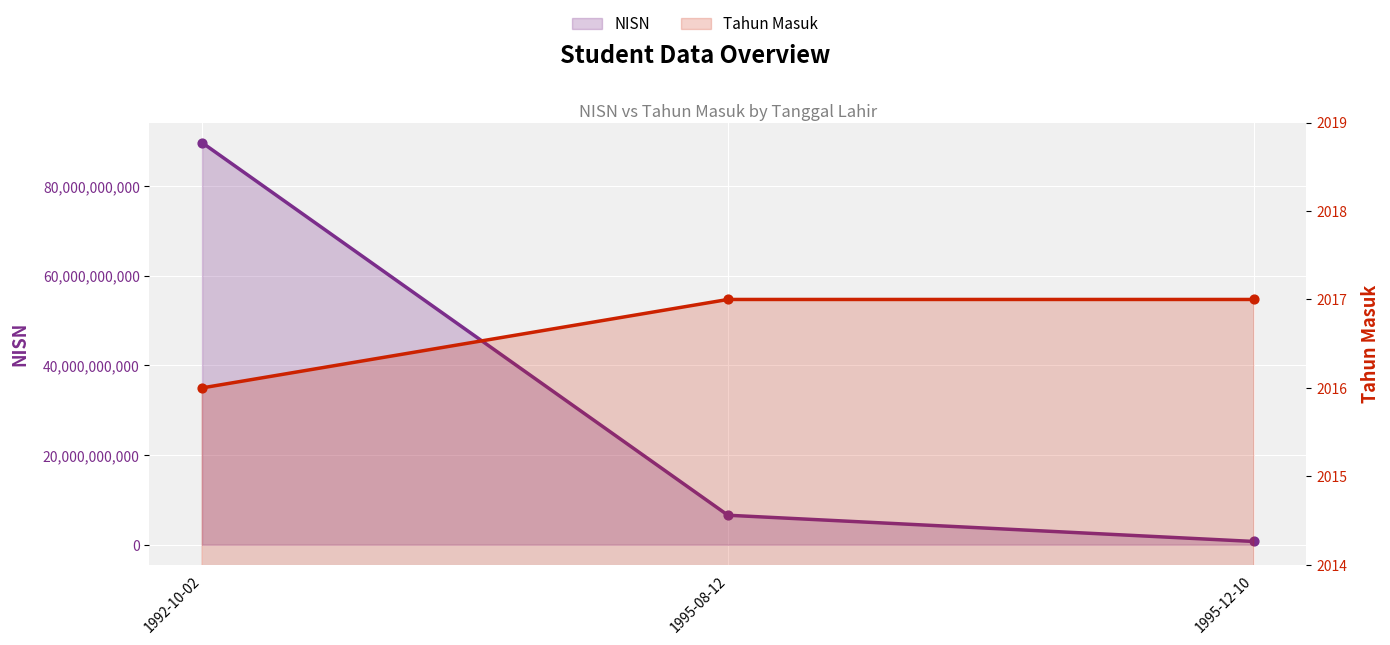

Which series has the largest total across all categories?

NISN